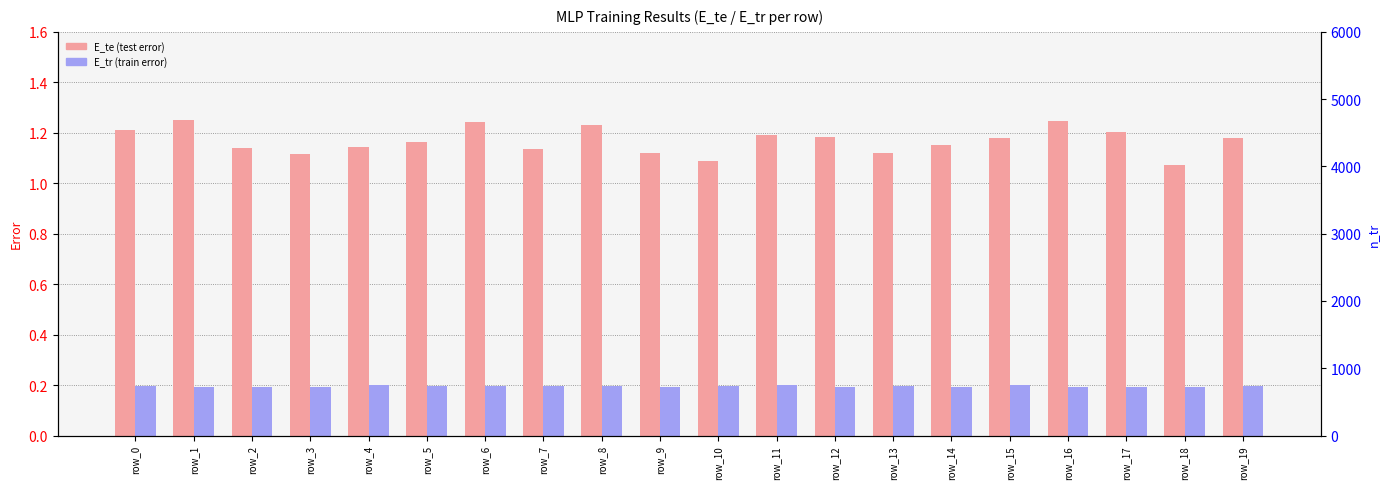

At which label does E_te reach its peak?

row_1